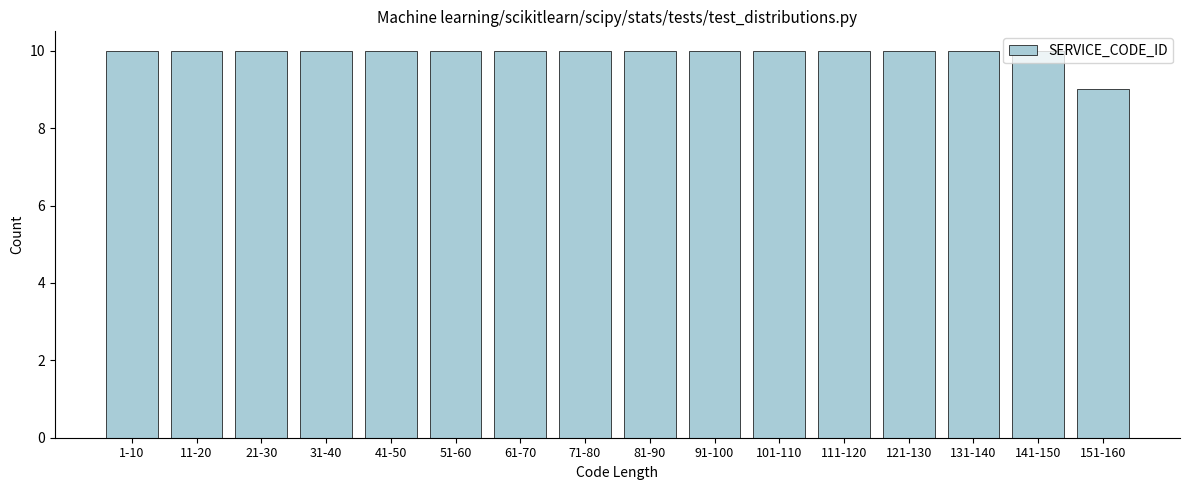

Approximately how many times larger is the value at 61-70 compared to 51-60?

1.0